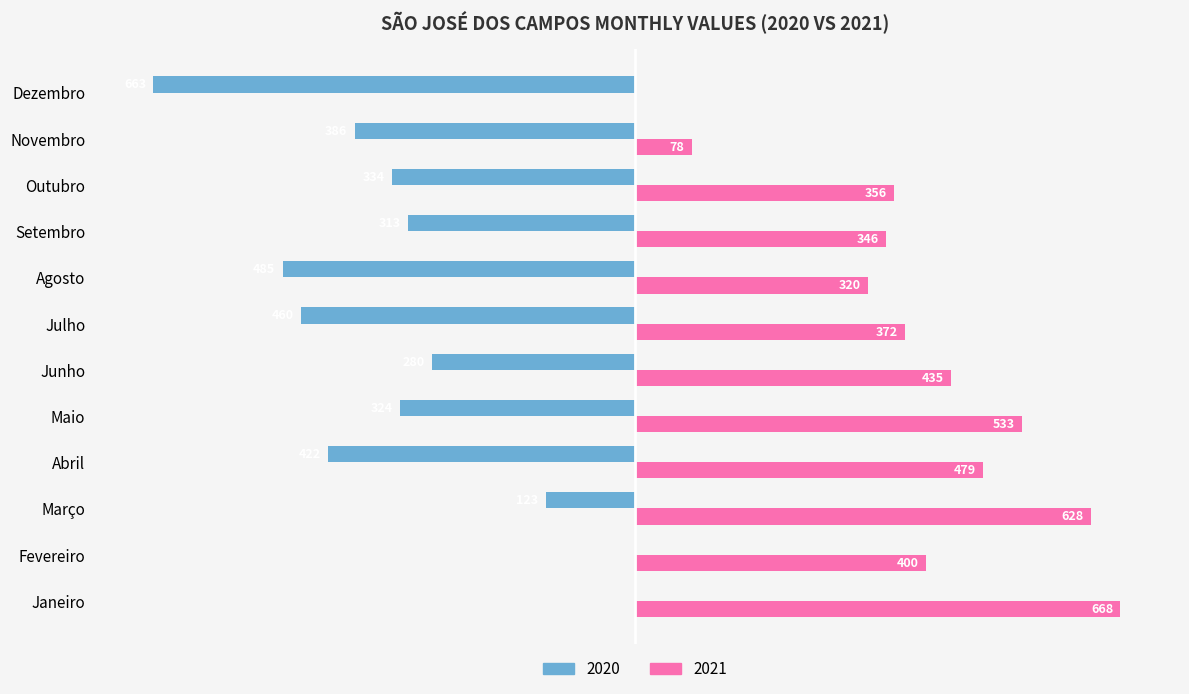

Which category has the highest value in the 2021 series?

Janeiro